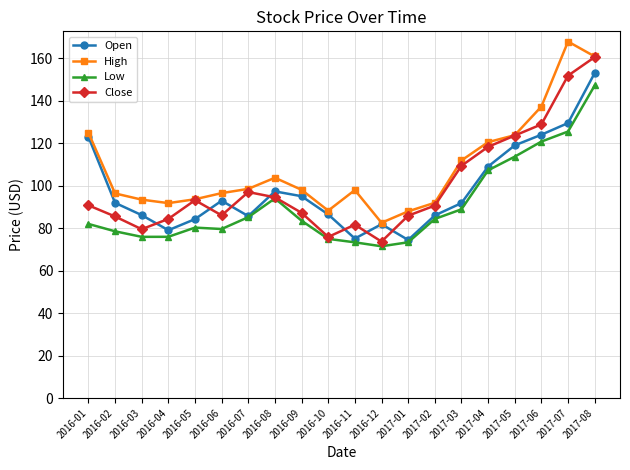

True or false: Low has more than 0 interior local peaks.

True